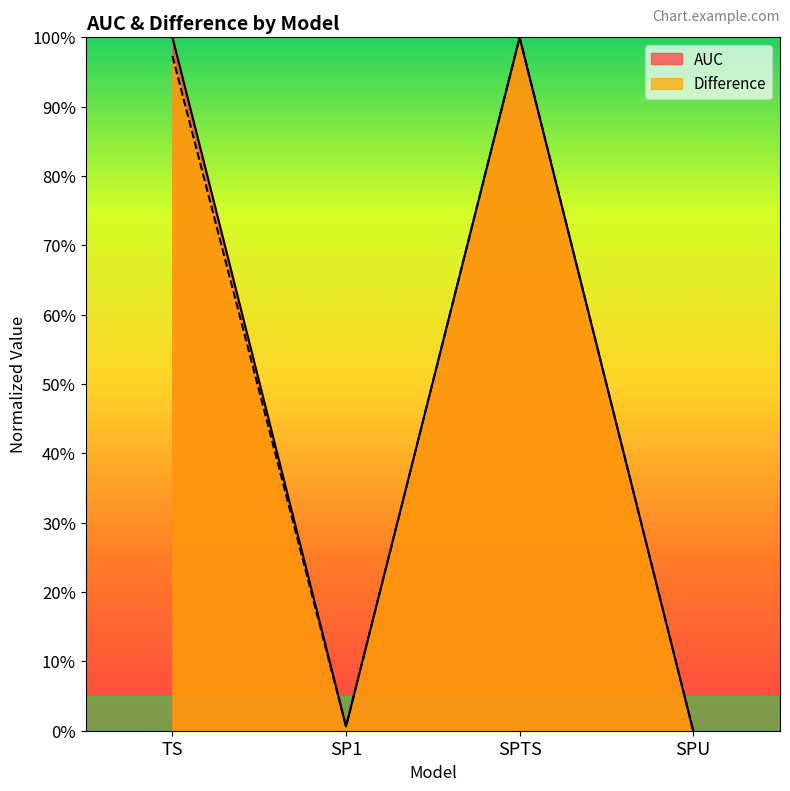

The AUC series shows 1.0 at TS. True or false?

True